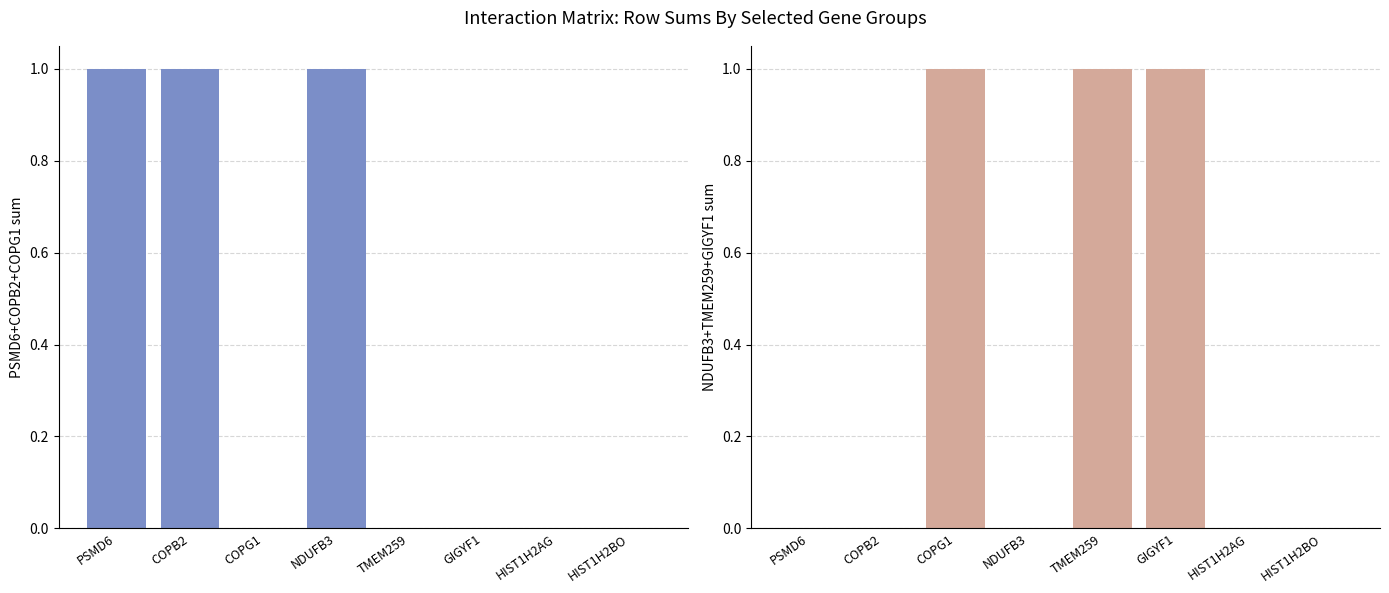

At which category is the sum across all series the highest?

PSMD6